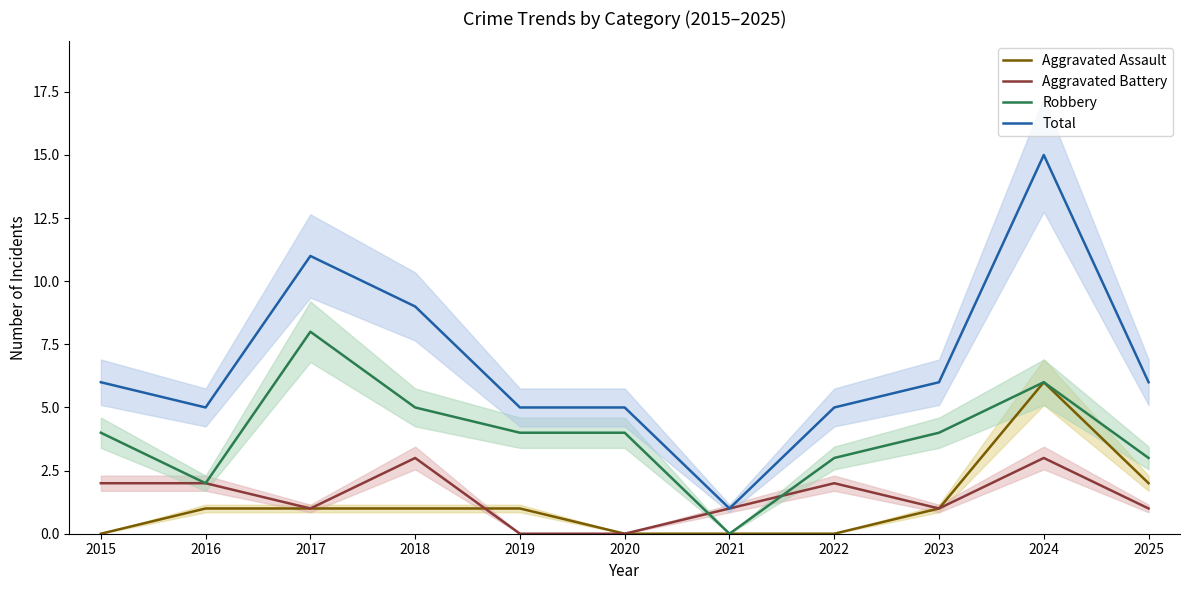

What is the difference between the maximum and minimum values in the Robbery series?

8